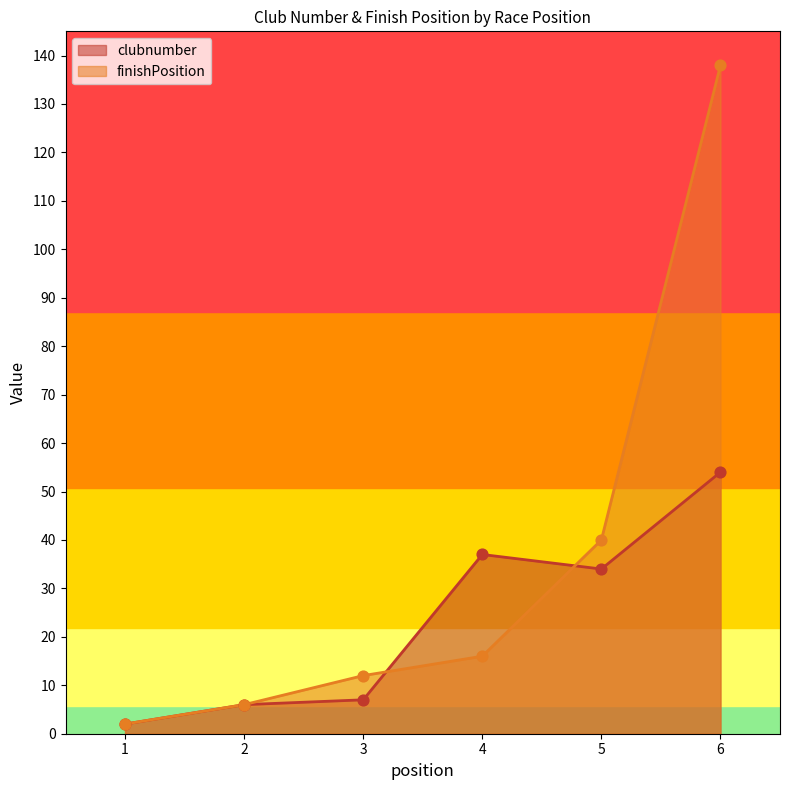

Which series reaches the maximum Y coordinate?

finishPosition